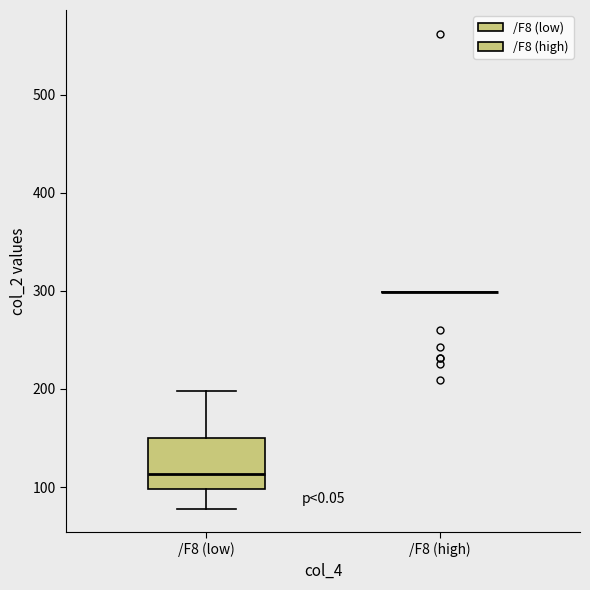

Where does the median line of the box for /F8 (low) sit on the y-axis? The values are not printed on the chart, so give them approximately, as read against the axis.

110